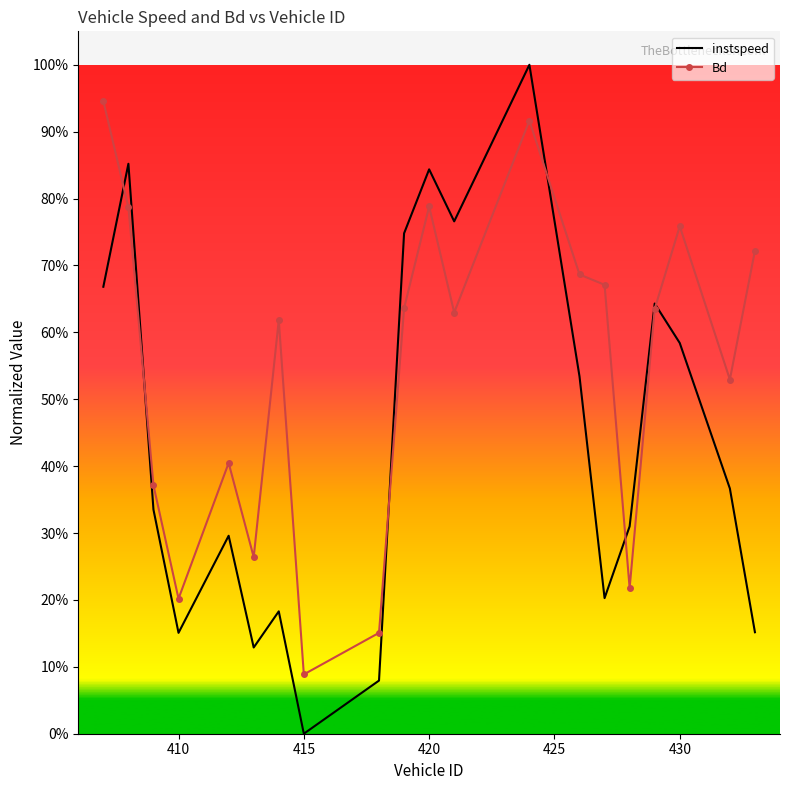

Reading right to left, transcribe all the data shown in this chart.

instspeed: 0.2	0.4	0.6	0.6	0.3	0.2	0.5	1.0	0.8	0.8	0.7	0.1	0.0	0.2	0.1	0.3	0.2	0.3	0.9	0.7
Bd: 0.7	0.5	0.8	0.6	0.2	0.7	0.7	0.9	0.6	0.8	0.6	0.2	0.1	0.6	0.3	0.4	0.2	0.4	0.8	0.9